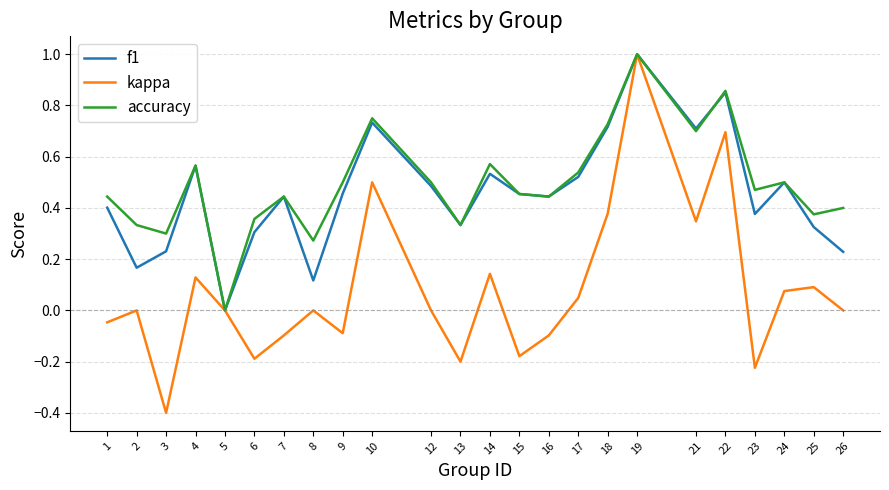

Which series has the widest spread of values?

kappa